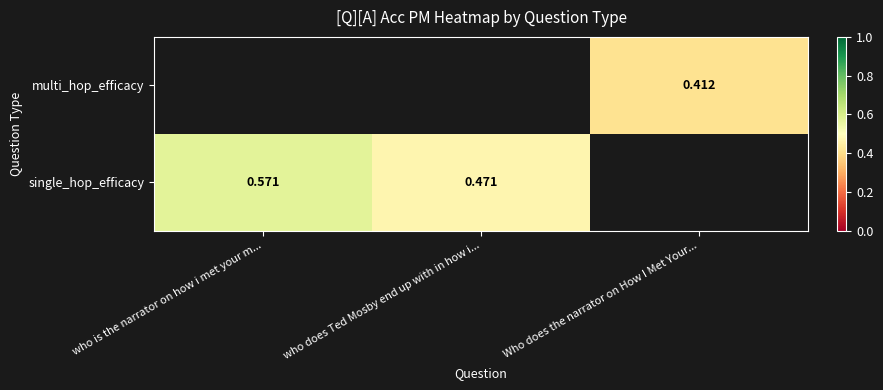

Rank the series at who is the narrator on how i met your m... from highest to lowest value.

single_hop_efficacy, multi_hop_efficacy